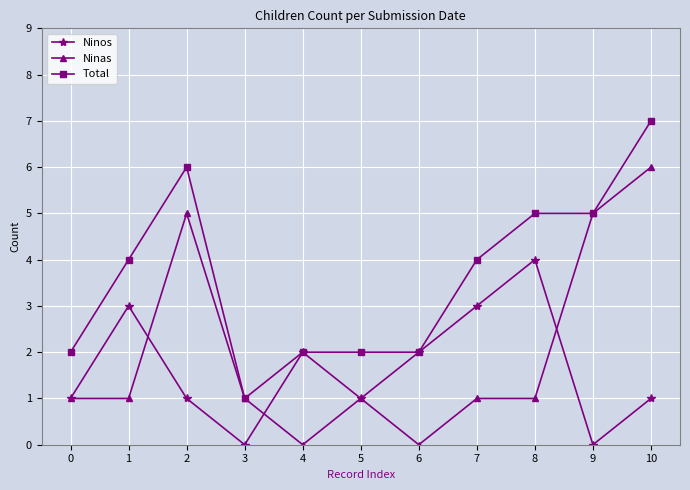

At which category does Total reach its first local valley?

3